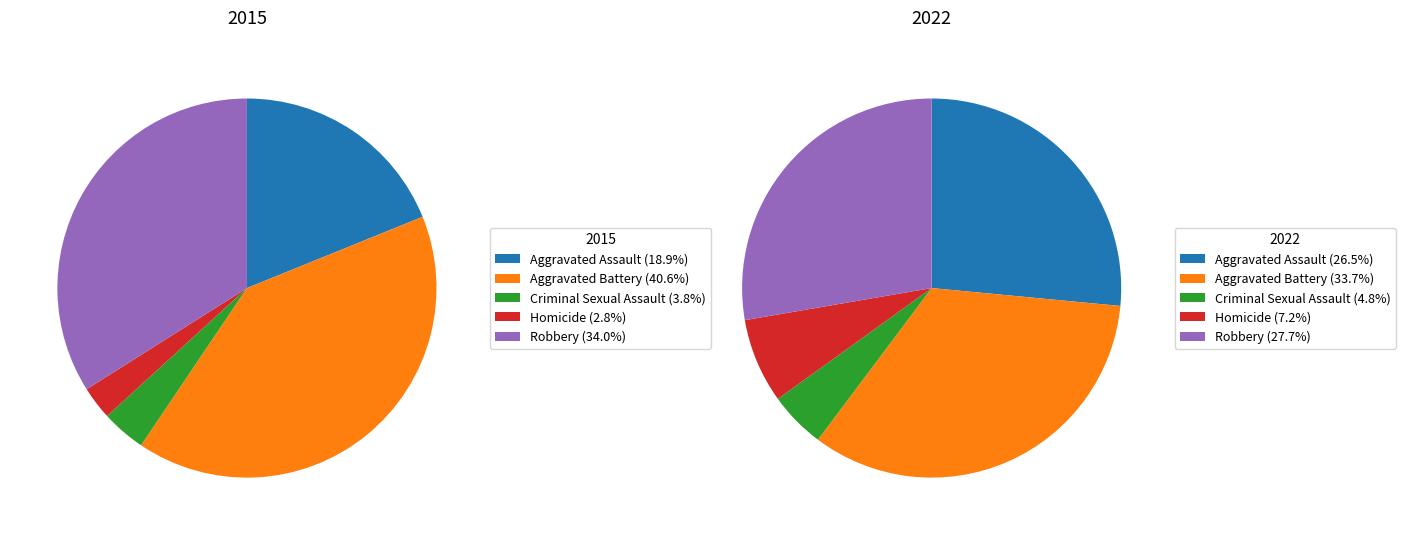

Does Robbery represent more than half of the total?

No